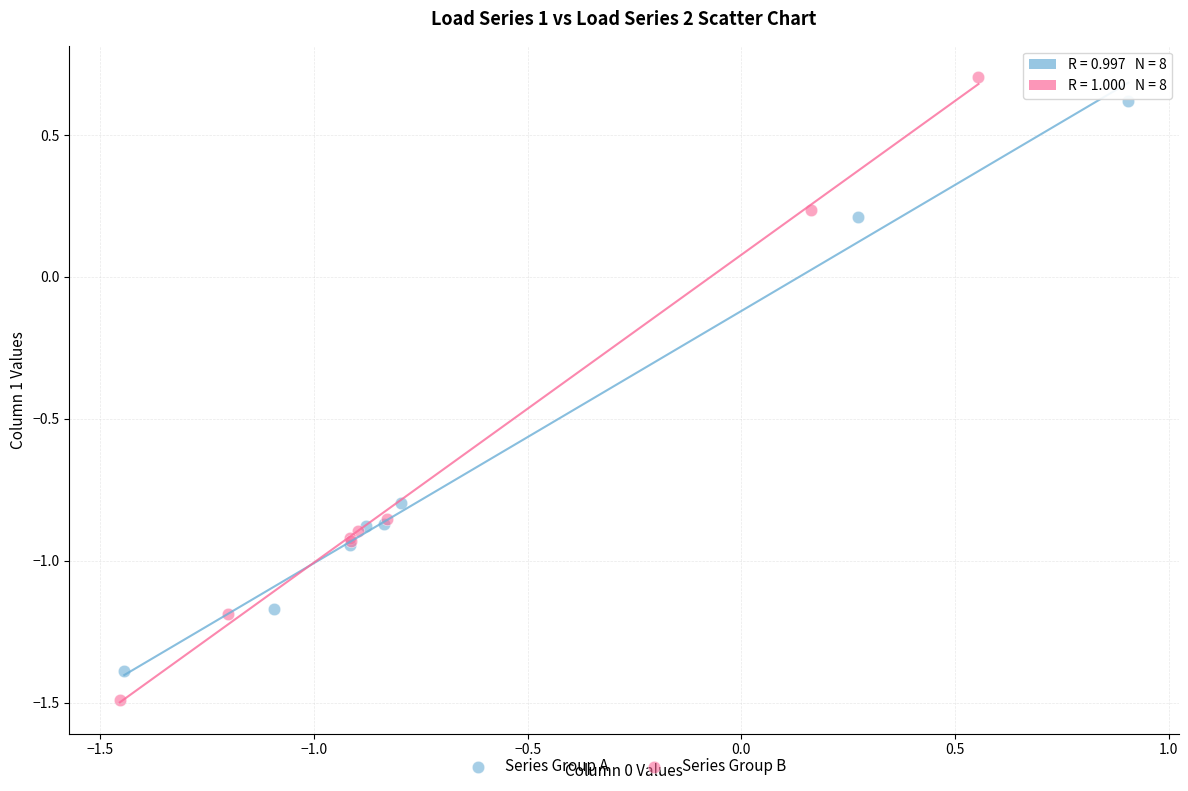

Which series contains the lowest Y value?

Series Group B